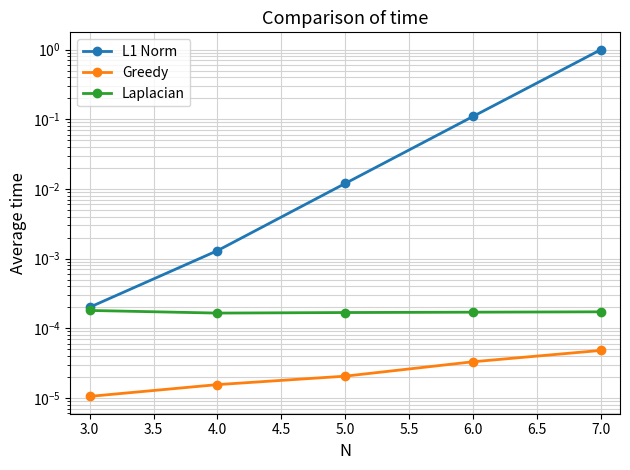

Does the chart have visible grid lines?

Yes